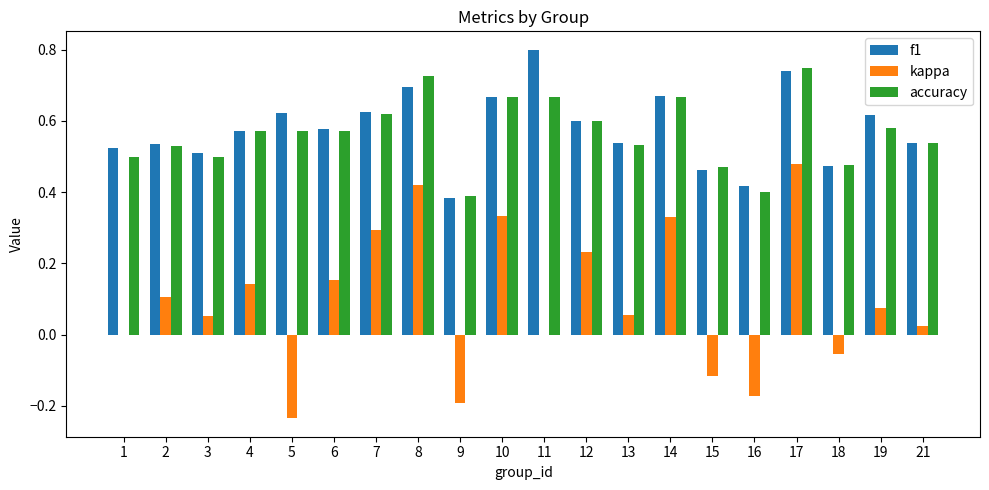

True or false: accuracy has a value of 0.4 at 4.

False